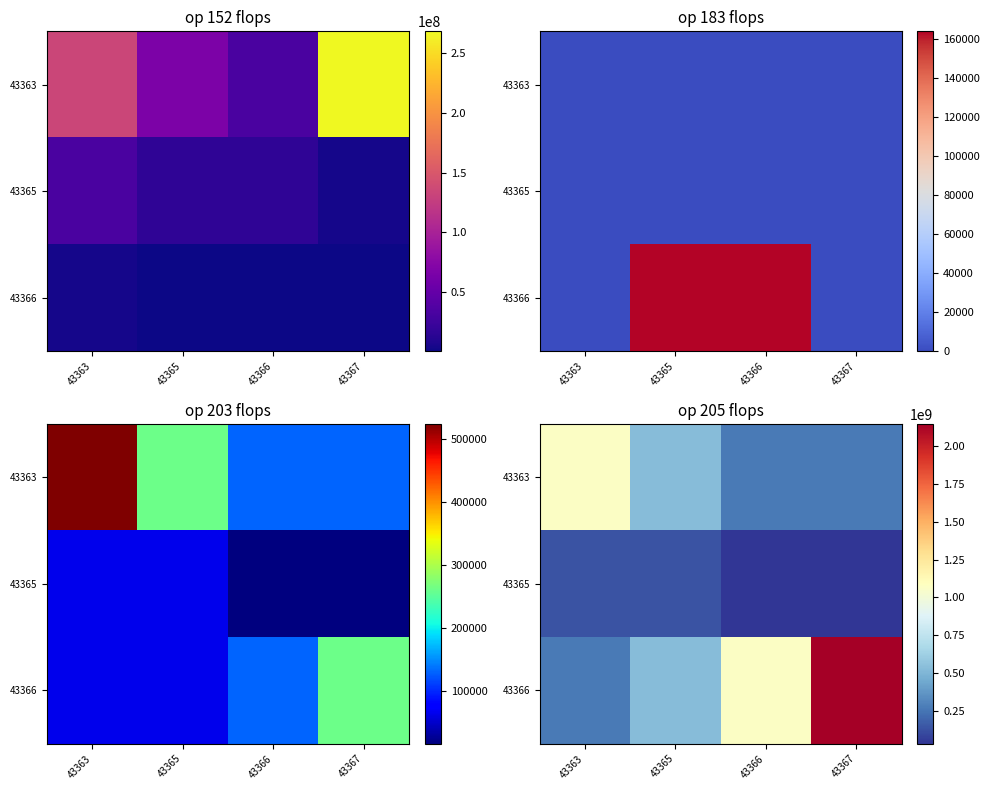

What is the difference between the highest and lowest values at 43365?

402653184